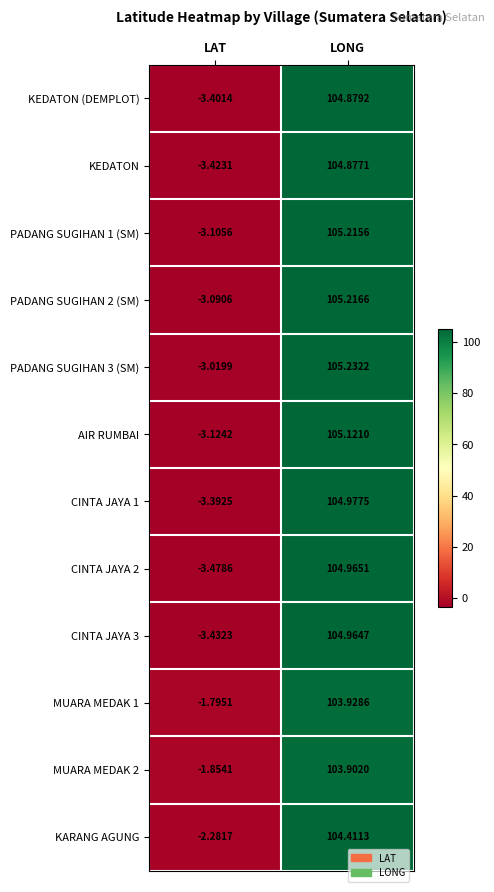

Rank the categories by KEDATON (DEMPLOT) value from highest to lowest.

LONG, LAT